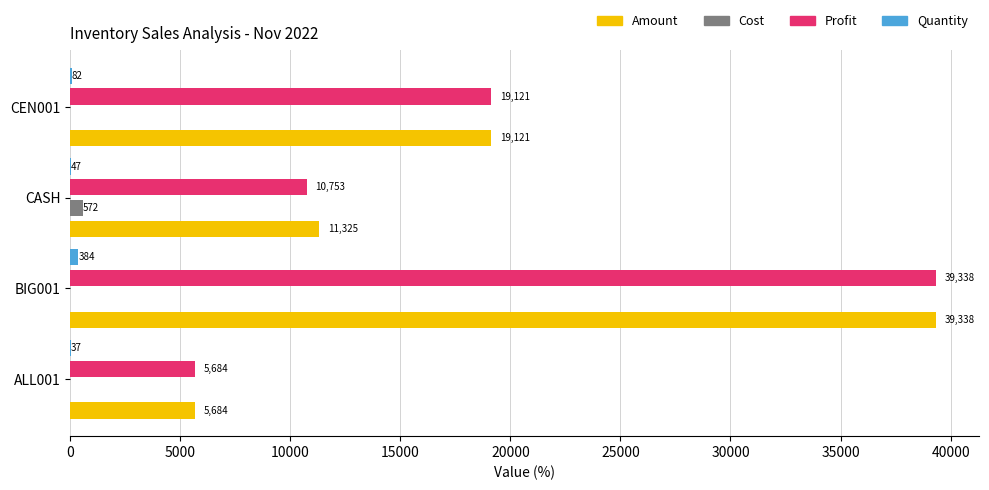

Which series has the largest total across all categories?

Amount